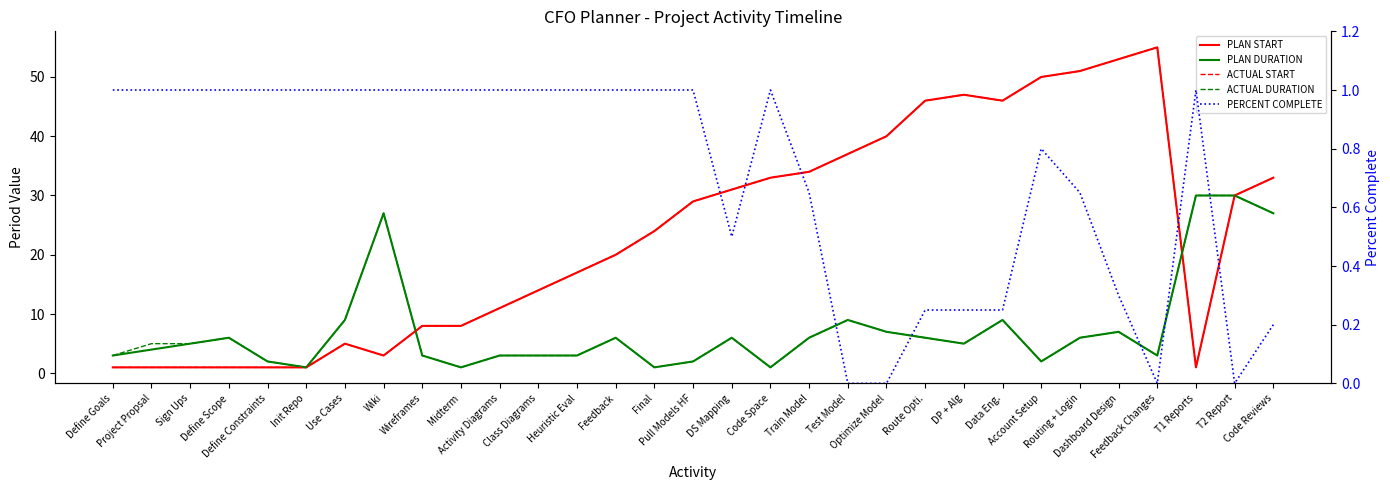

Reading left to right, list all the values displayed in this chart.

PLAN START: 1.0	1.0	1.0	1.0	1.0	1.0	5.0	3.0	8.0	8.0	11.0	14.0	17.0	20.0	24.0	29.0	31.0	33.0	34.0	37.0	40.0	46.0	47.0	46.0	50.0	51.0	53.0	55.0	1.0	30.0	33.0
PLAN DURATION: 3.0	4.0	5.0	6.0	2.0	1.0	9.0	27.0	3.0	1.0	3.0	3.0	3.0	6.0	1.0	2.0	6.0	1.0	6.0	9.0	7.0	6.0	5.0	9.0	2.0	6.0	7.0	3.0	30.0	30.0	27.0
ACTUAL START: 1.0	1.0	1.0	1.0	1.0	1.0	5.0	3.0	8.0	8.0	11.0	14.0	17.0	20.0	24.0	29.0	31.0	33.0	34.0	37.0	40.0	46.0	47.0	46.0	50.0	51.0	53.0	55.0	1.0	30.0	33.0
ACTUAL DURATION: 3.0	5.0	5.0	6.0	2.0	1.0	9.0	27.0	3.0	1.0	3.0	3.0	3.0	6.0	1.0	2.0	6.0	1.0	6.0	9.0	7.0	6.0	5.0	9.0	2.0	6.0	7.0	3.0	30.0	30.0	27.0
PERCENT COMPLETE: 1.0	1.0	1.0	1.0	1.0	1.0	1.0	1.0	1.0	1.0	1.0	1.0	1.0	1.0	1.0	1.0	0.5	1.0	0.7	0.0	0.0	0.2	0.2	0.2	0.8	0.7	0.3	0.0	1.0	0.0	0.2